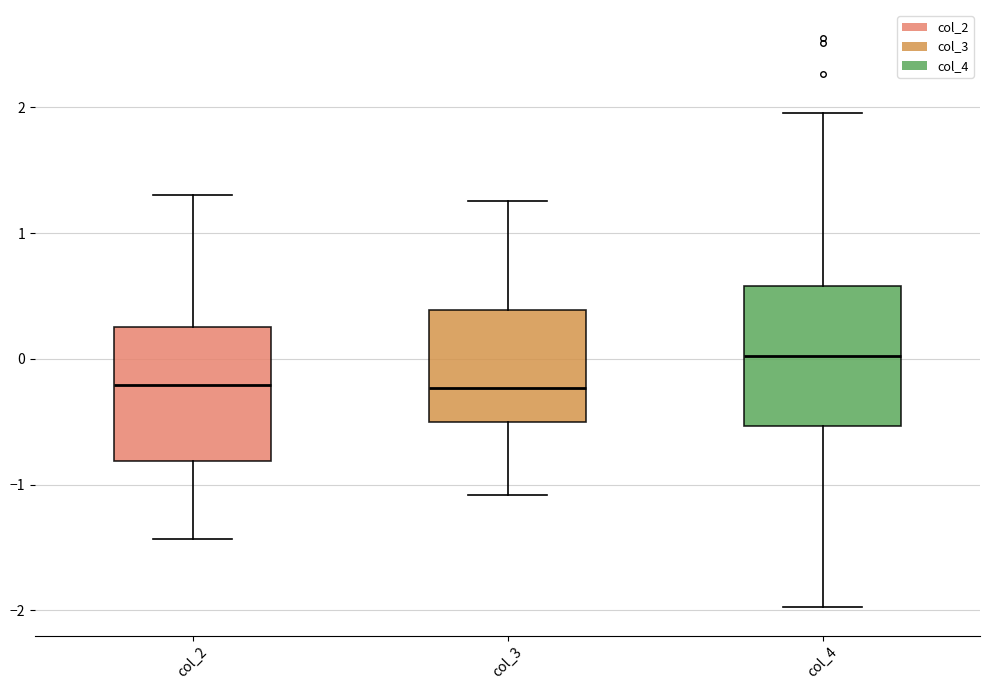

Which box's median line is the highest?

col_4